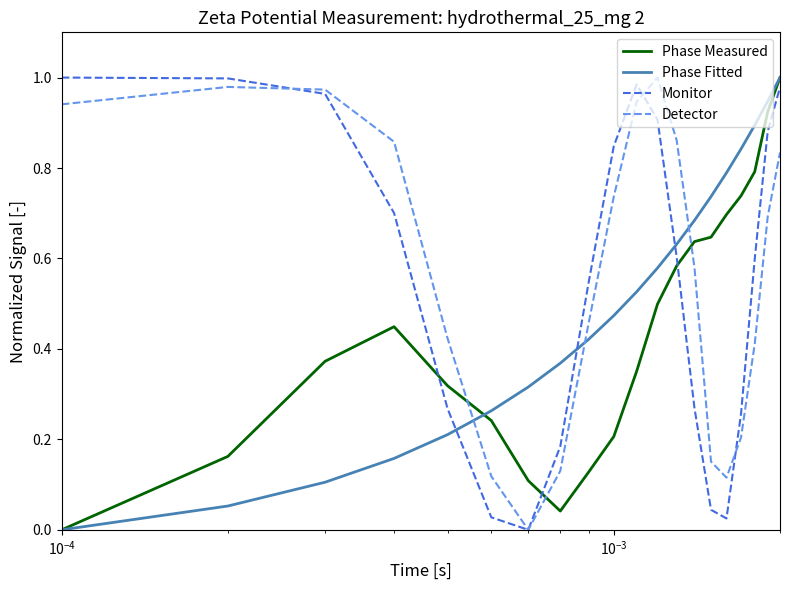

How many values in Monitor are above zero?

19